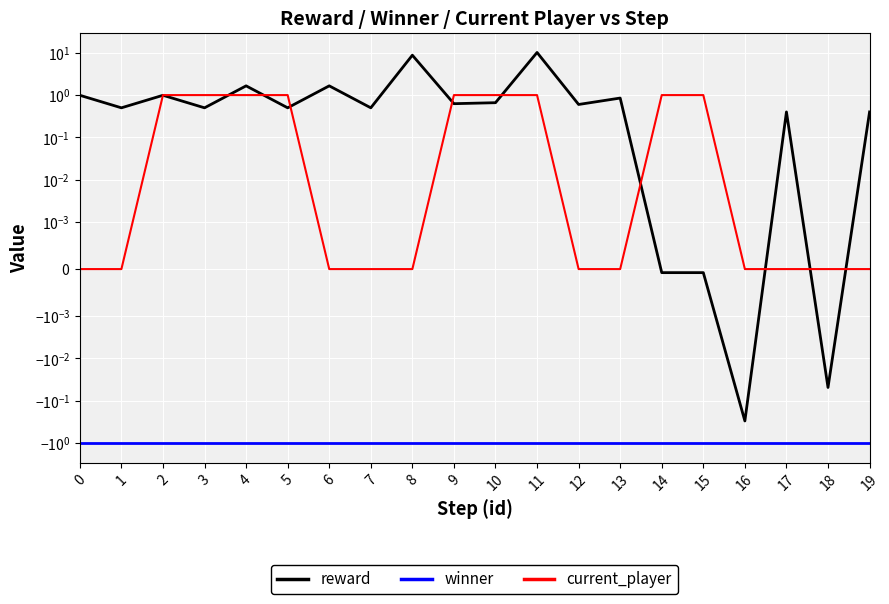

Rank the series by their average value, from lowest to highest.

winner, current_player, reward